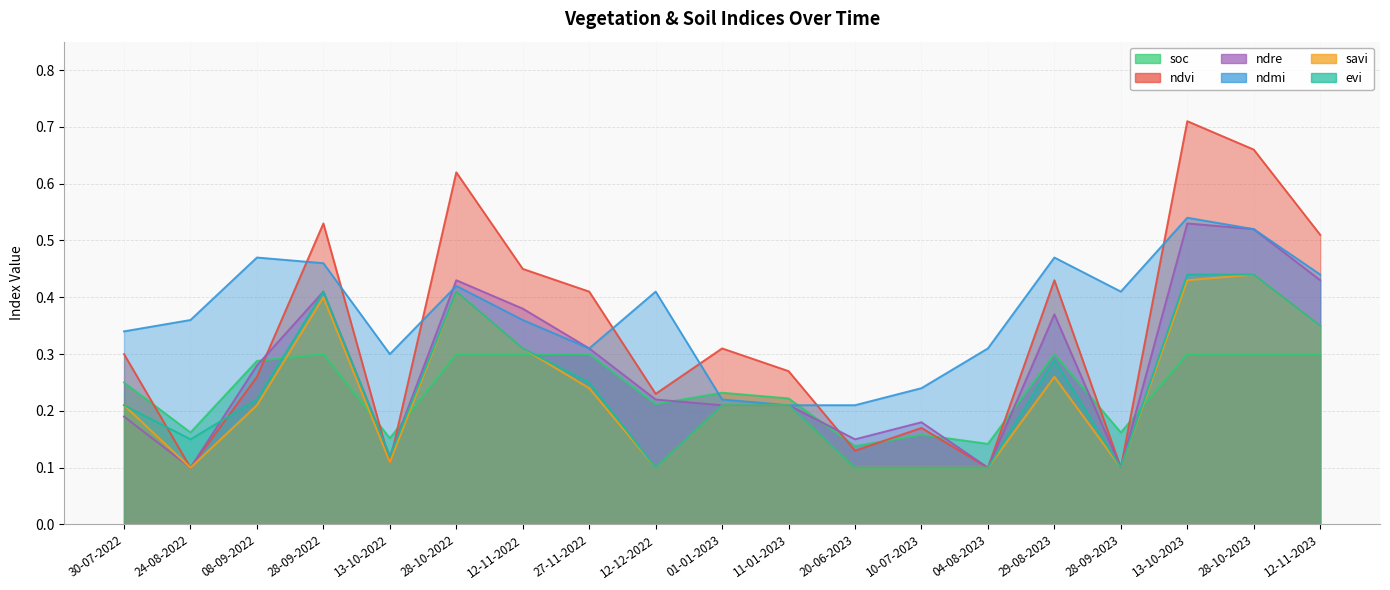

How many ndre values are between 0 and 1?

19